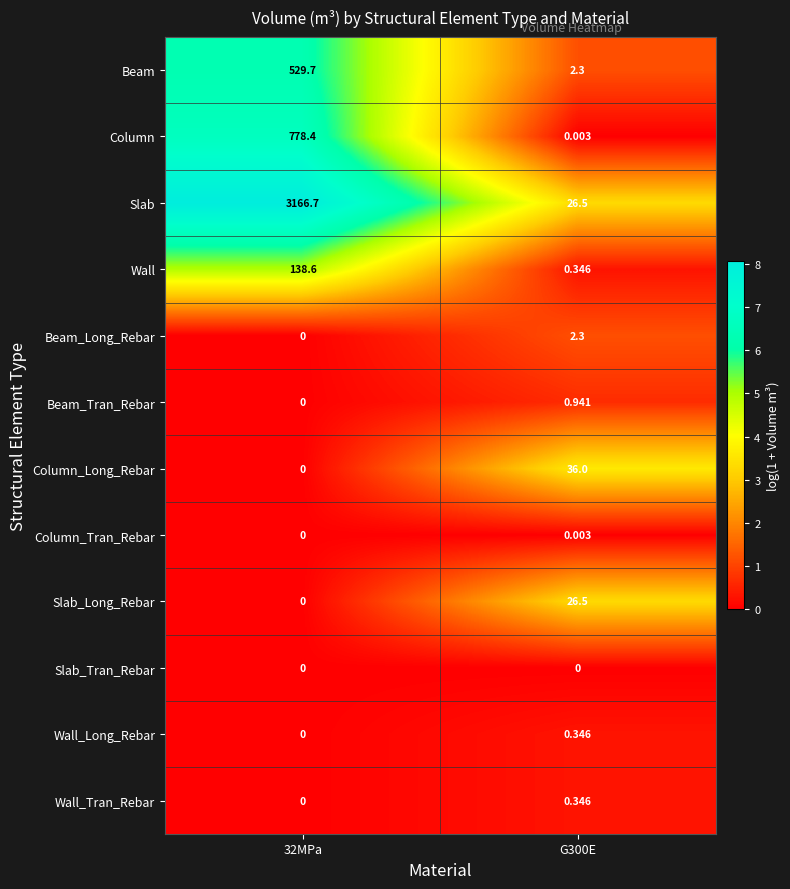

How many categories are shown in the chart?

2